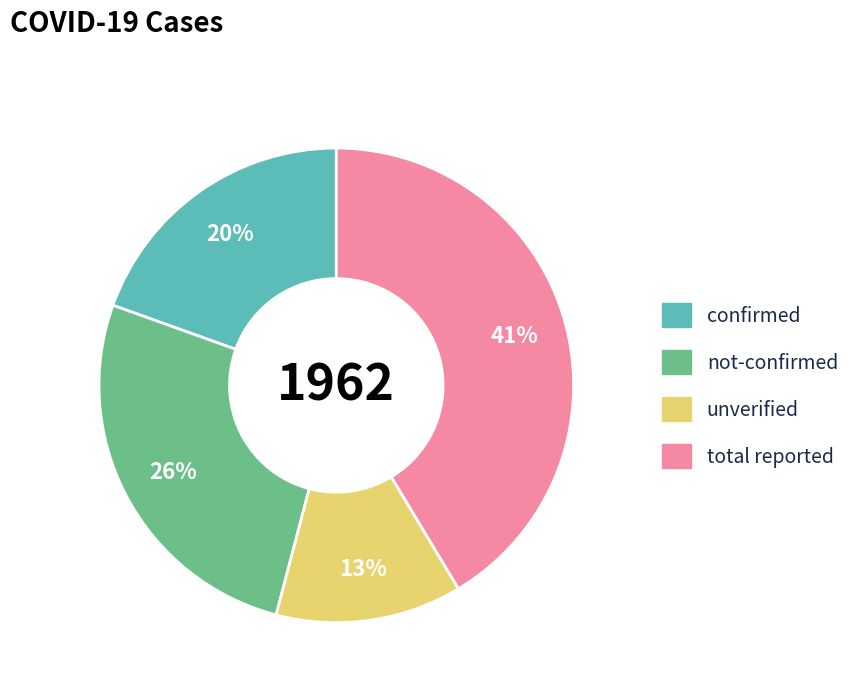

Is there any slice that represents more than half of the pie?

No